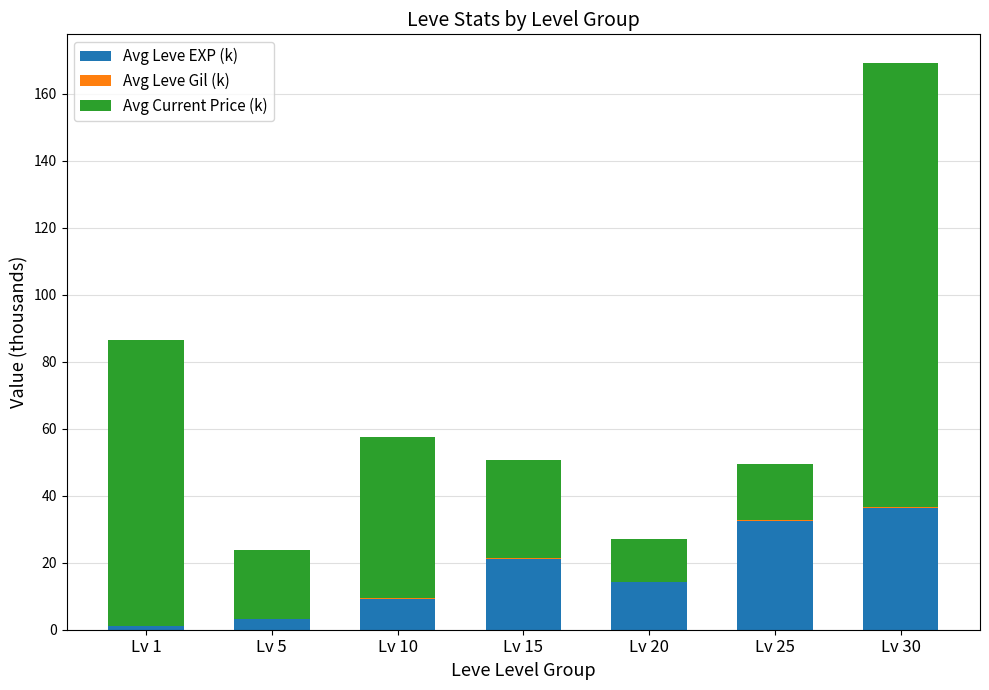

At which label does Avg Leve EXP (k) reach its peak?

Lv 30